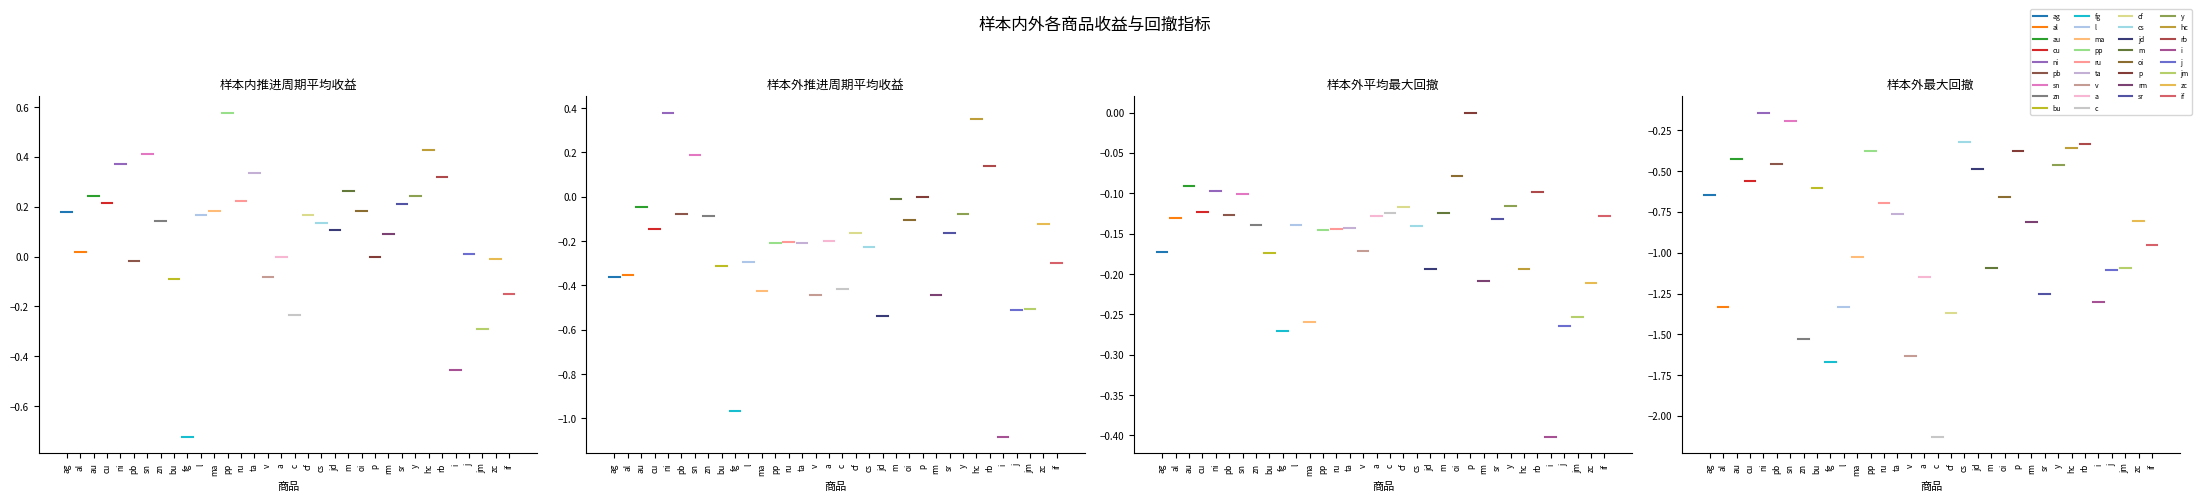

How many data points does each series have?

34